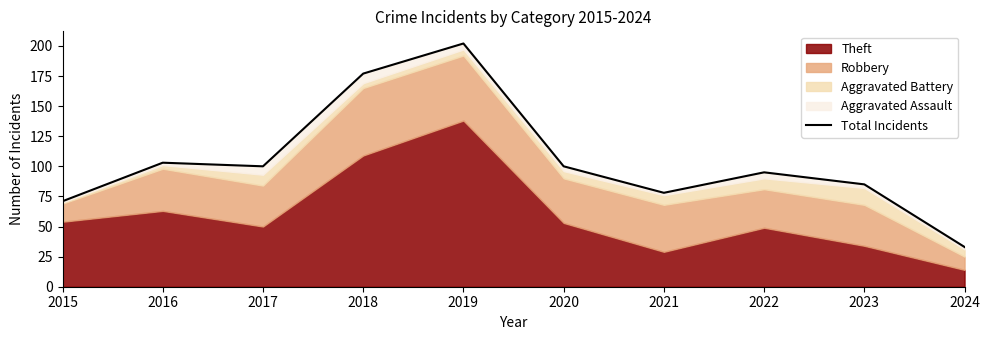

At which label is the value closest to 117?

2016